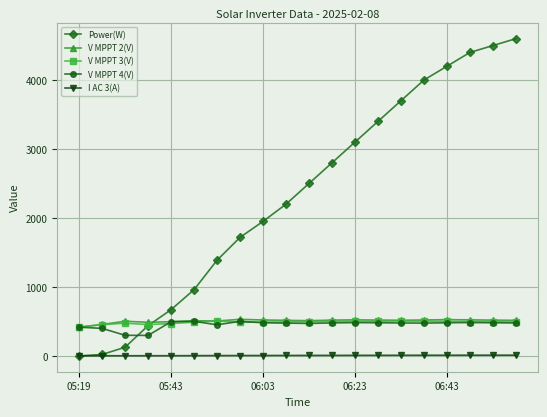

What is the difference between the maximum and minimum values in the V MPPT 2(V) series?

113.4